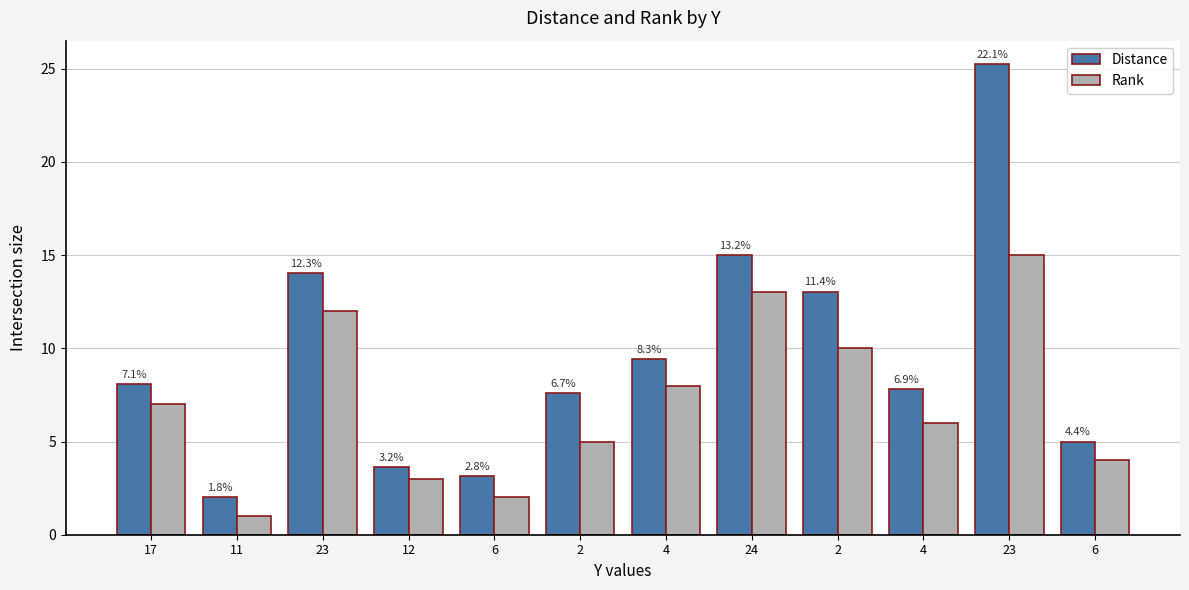

Which series has the largest range (max minus min)?

Distance